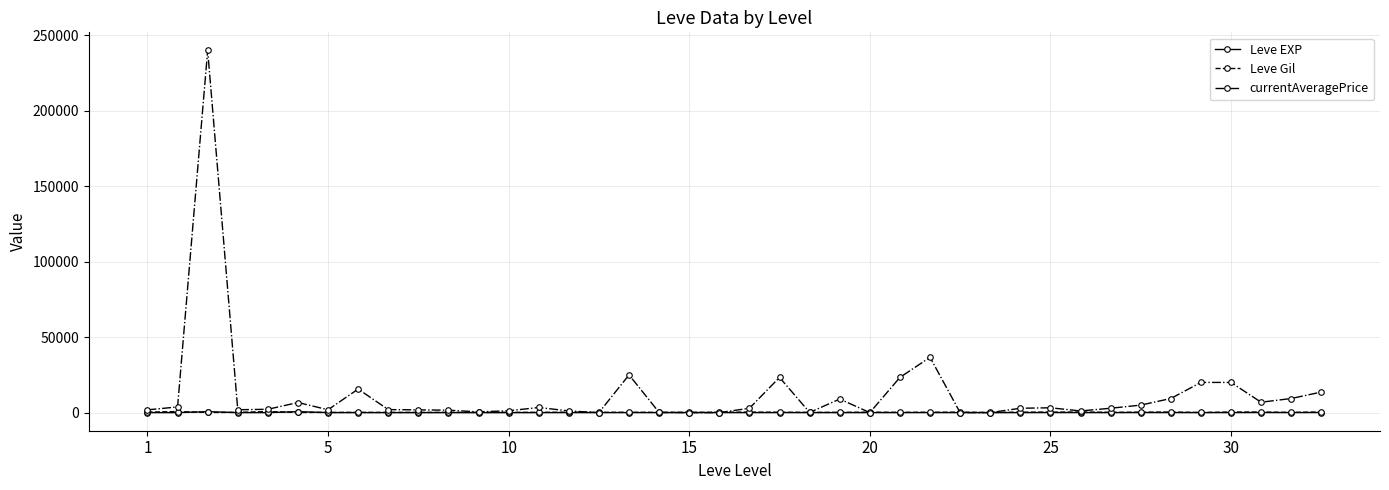

True or false: Leve Gil has more than 0 points higher than both neighbors.

True